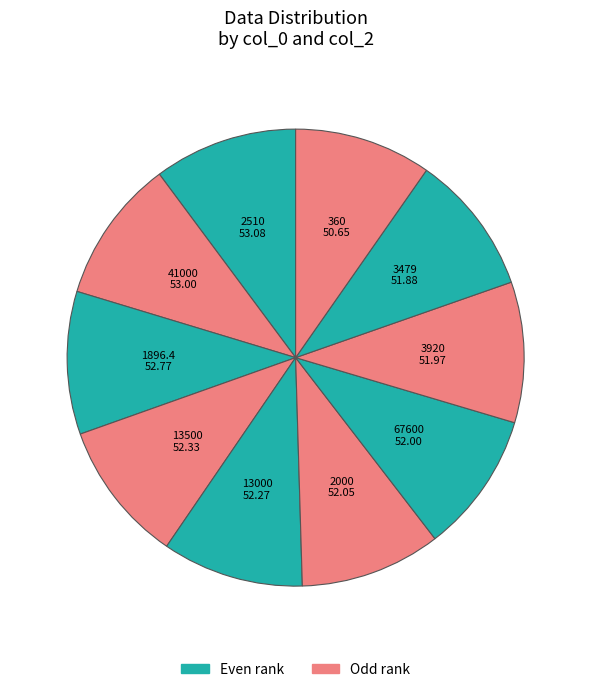

Which category has the biggest portion of the pie?

2510